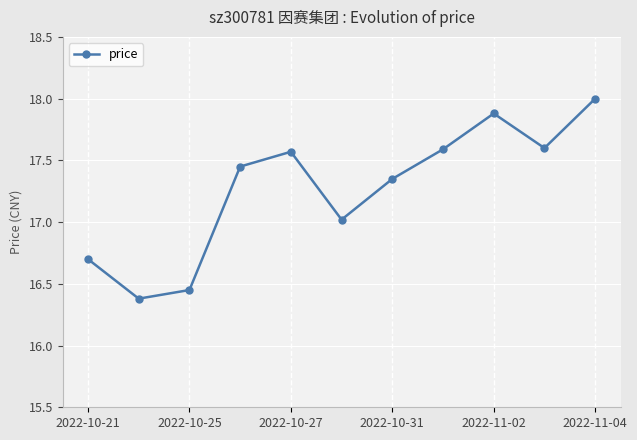

What is the greatest value displayed?

18.0